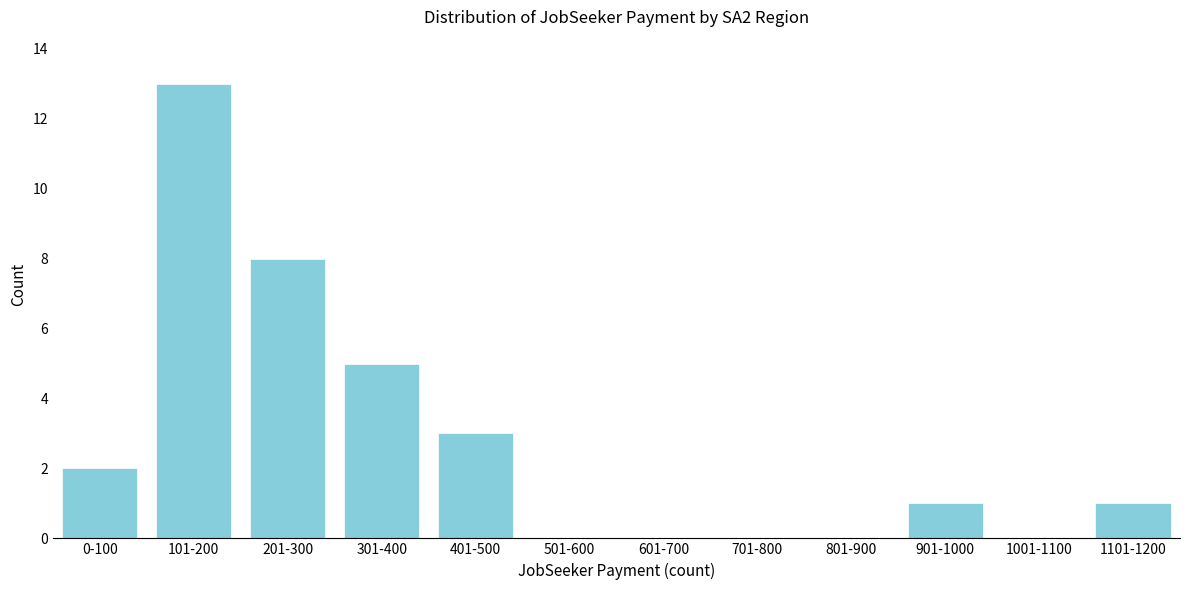

Reading left to right, extract all data points from this chart.

0-100=2	101-200=13	201-300=8	301-400=5	401-500=3	501-600=0	601-700=0	701-800=0	801-900=0	901-1000=1	1001-1100=0	1101-1200=1